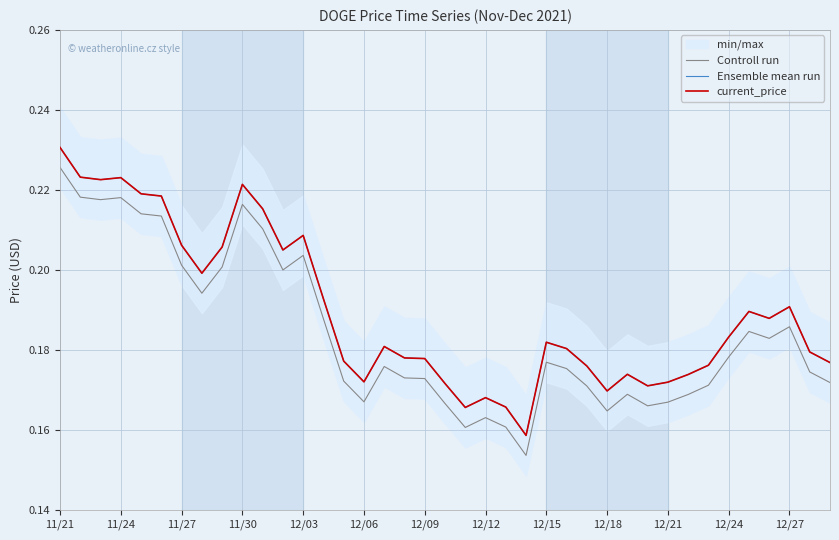

What is the maximum value for current_price?

0.2